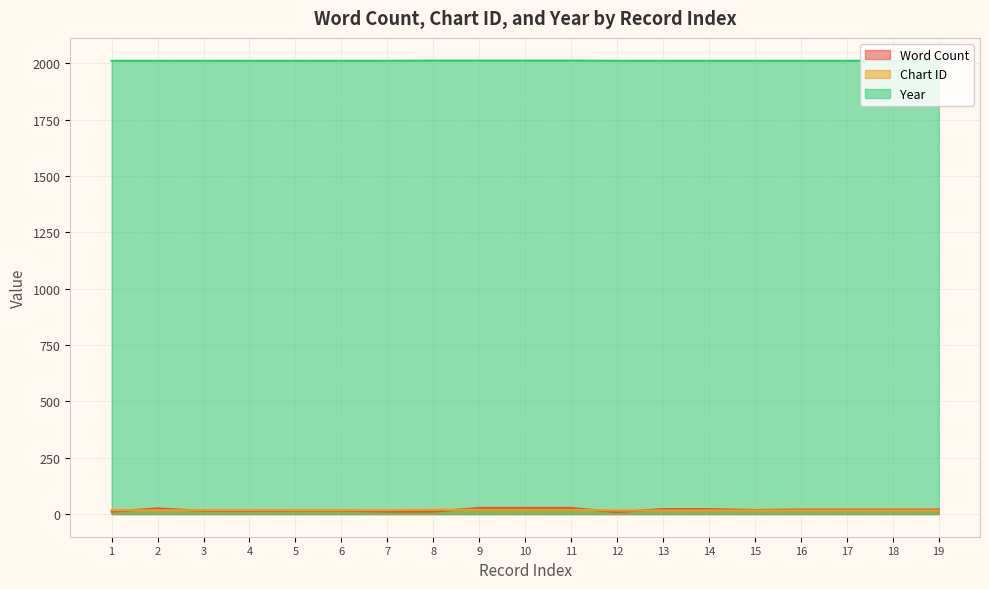

Between 7 and 6, which is larger?

6